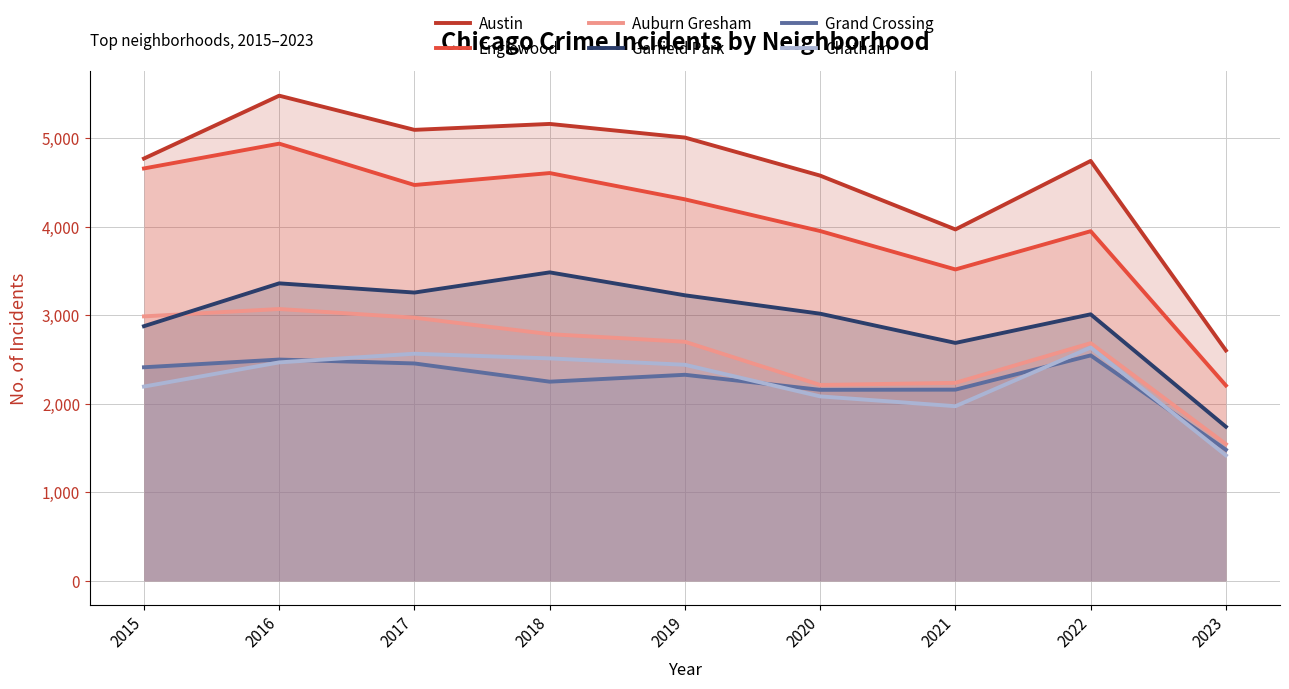

At how many categories does at least one series exceed 2433?

9